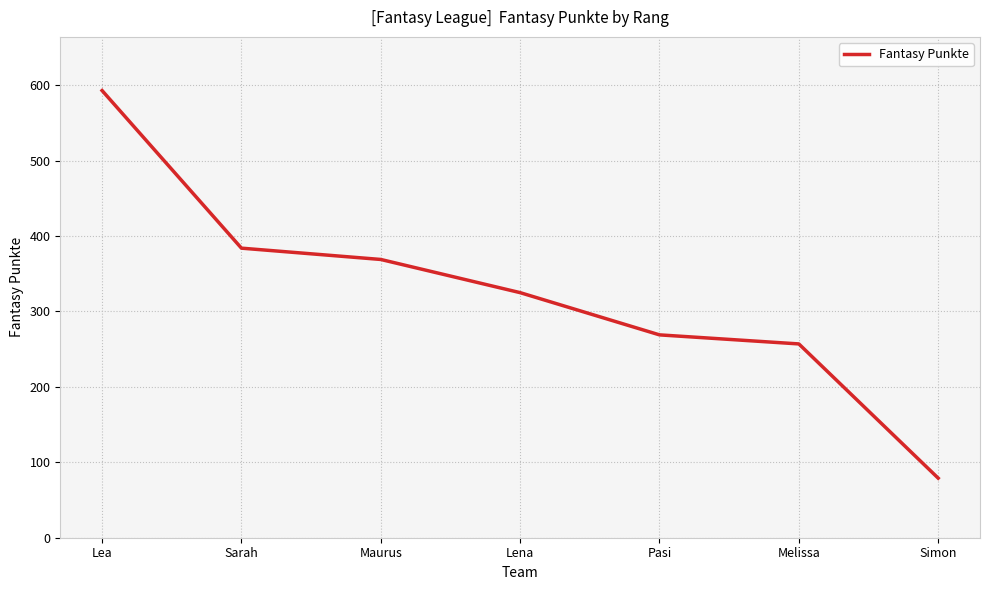

What is the average value?

325